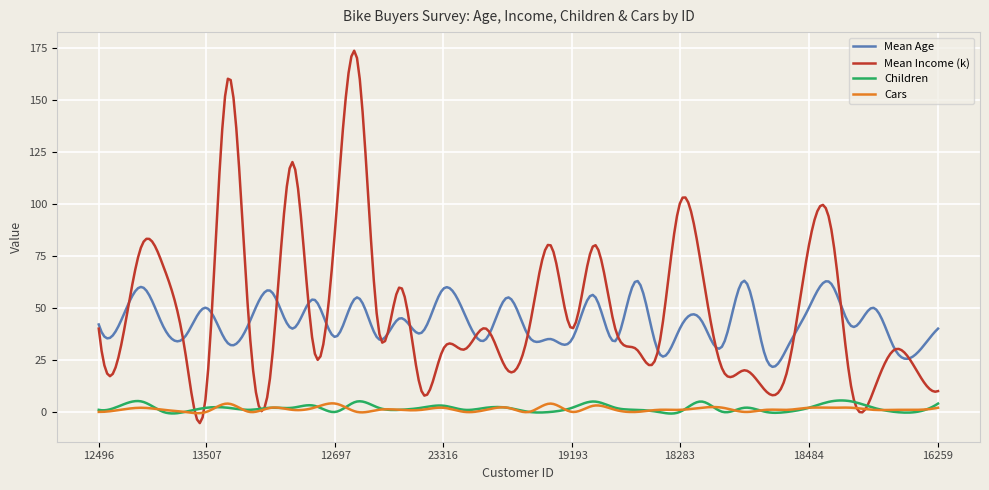

True or false: Children and Mean Age cross at least once.

False